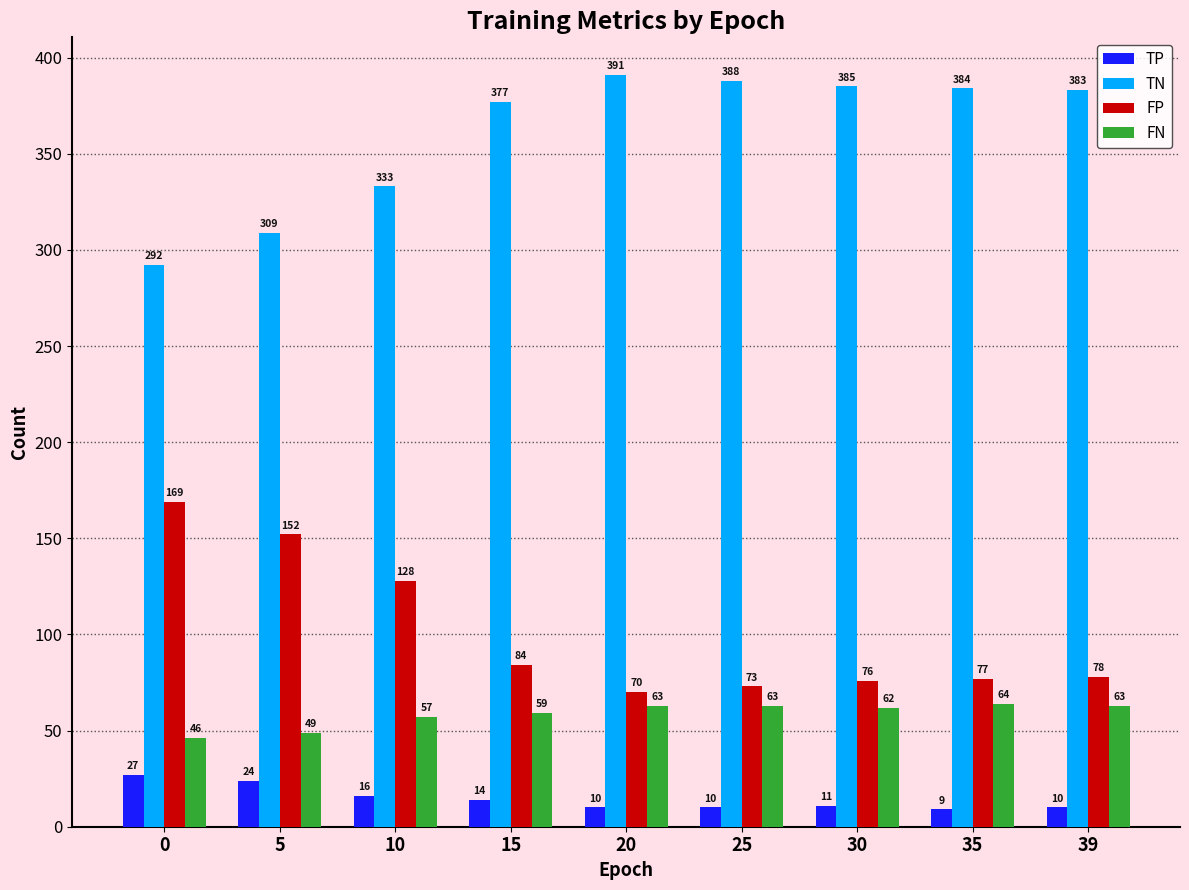

Does the chart contain any negative values?

No